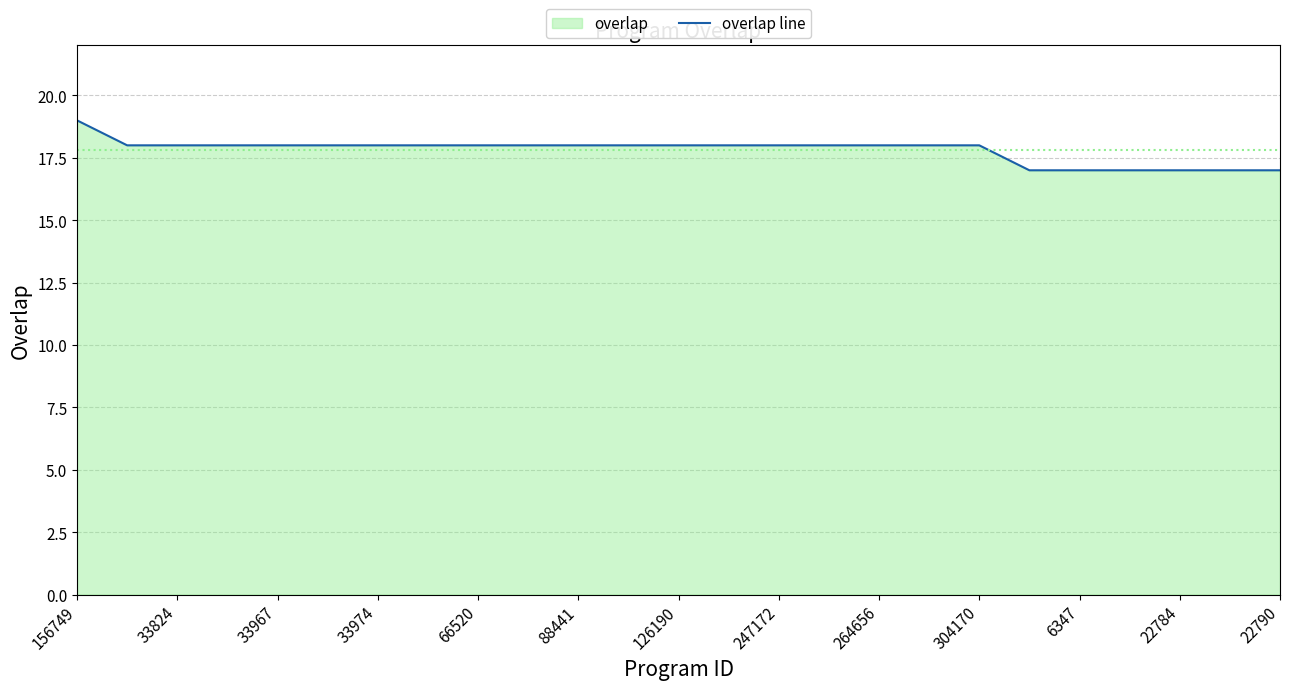

Read the value at 33967.

18